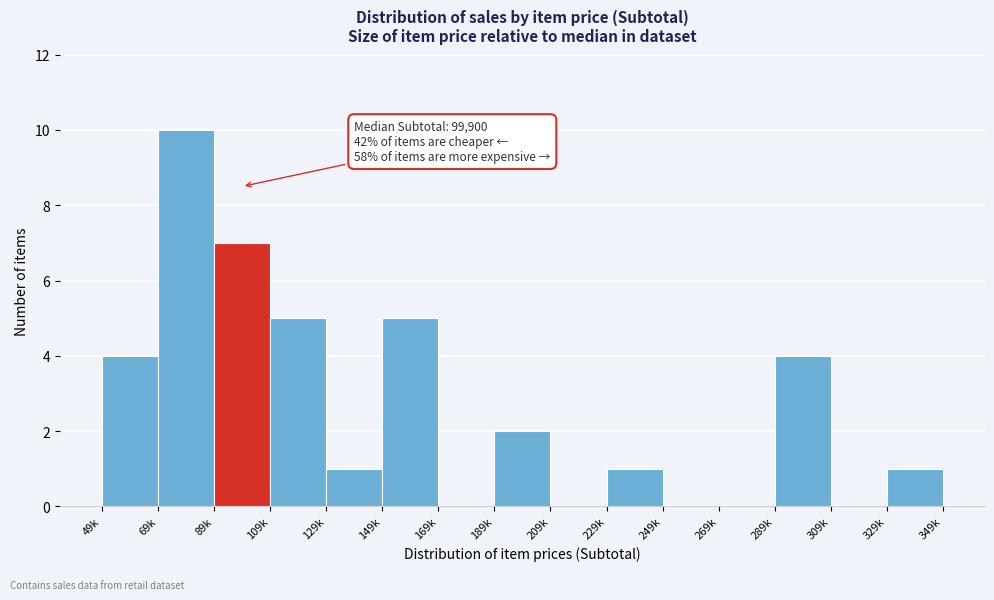

Reading left to right, transcribe all the data shown in this chart.

49k=4	69k=10	89k=7	109k=5	129k=1	149k=5	169k=0	189k=2	209k=0	229k=1	249k=0	269k=0	289k=4	309k=0	329k=1